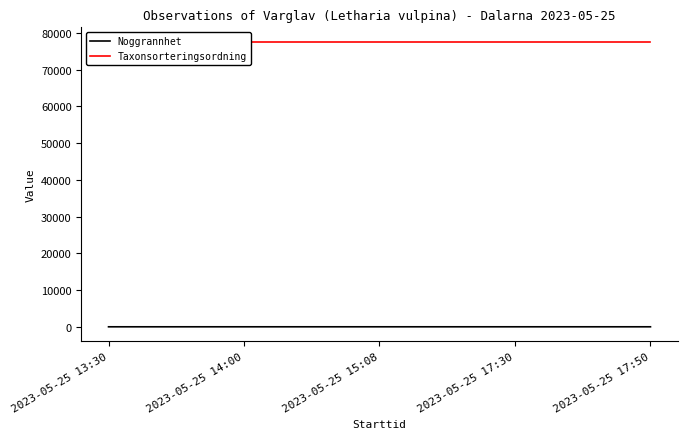

Reading right to left, extract all data points from this chart.

Noggrannhet: 5	5	5	5	3
Taxonsorteringsordning: 77605	77605	77605	77605	77605